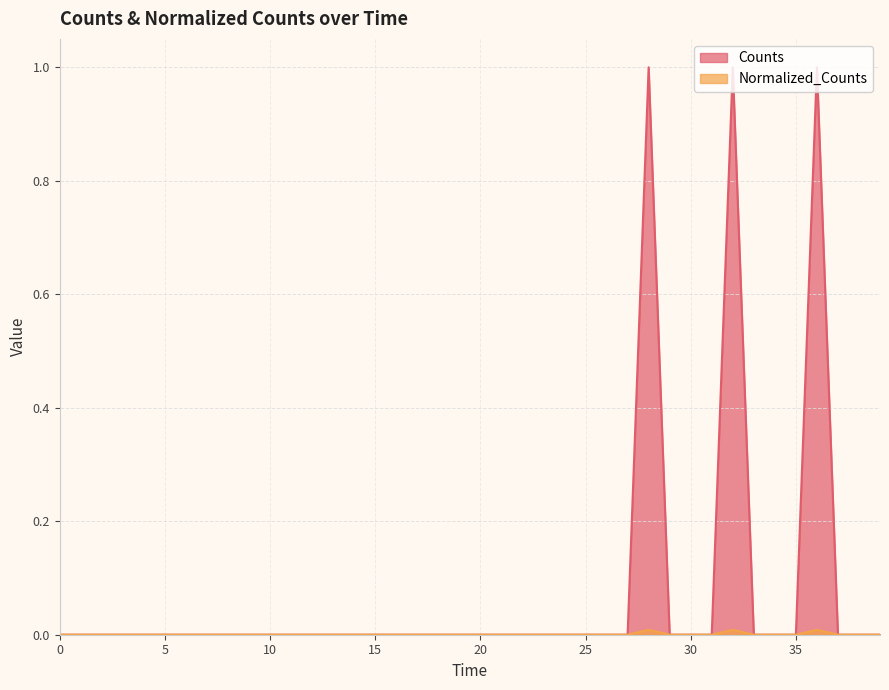

The Counts series shows 0.0 at 5. True or false?

True